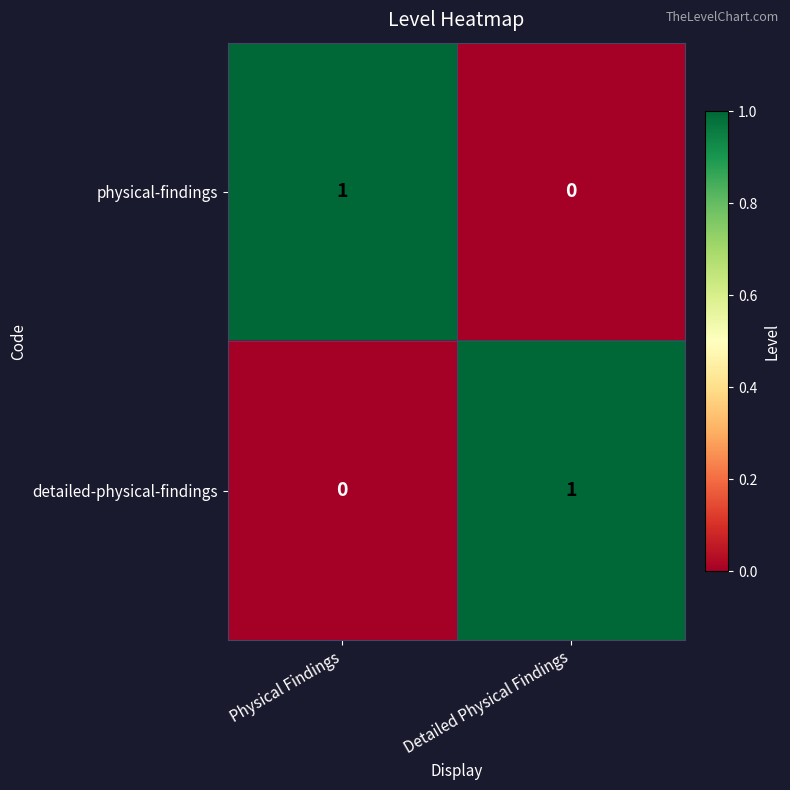

At which label is physical-findings closest to 0?

Detailed Physical Findings